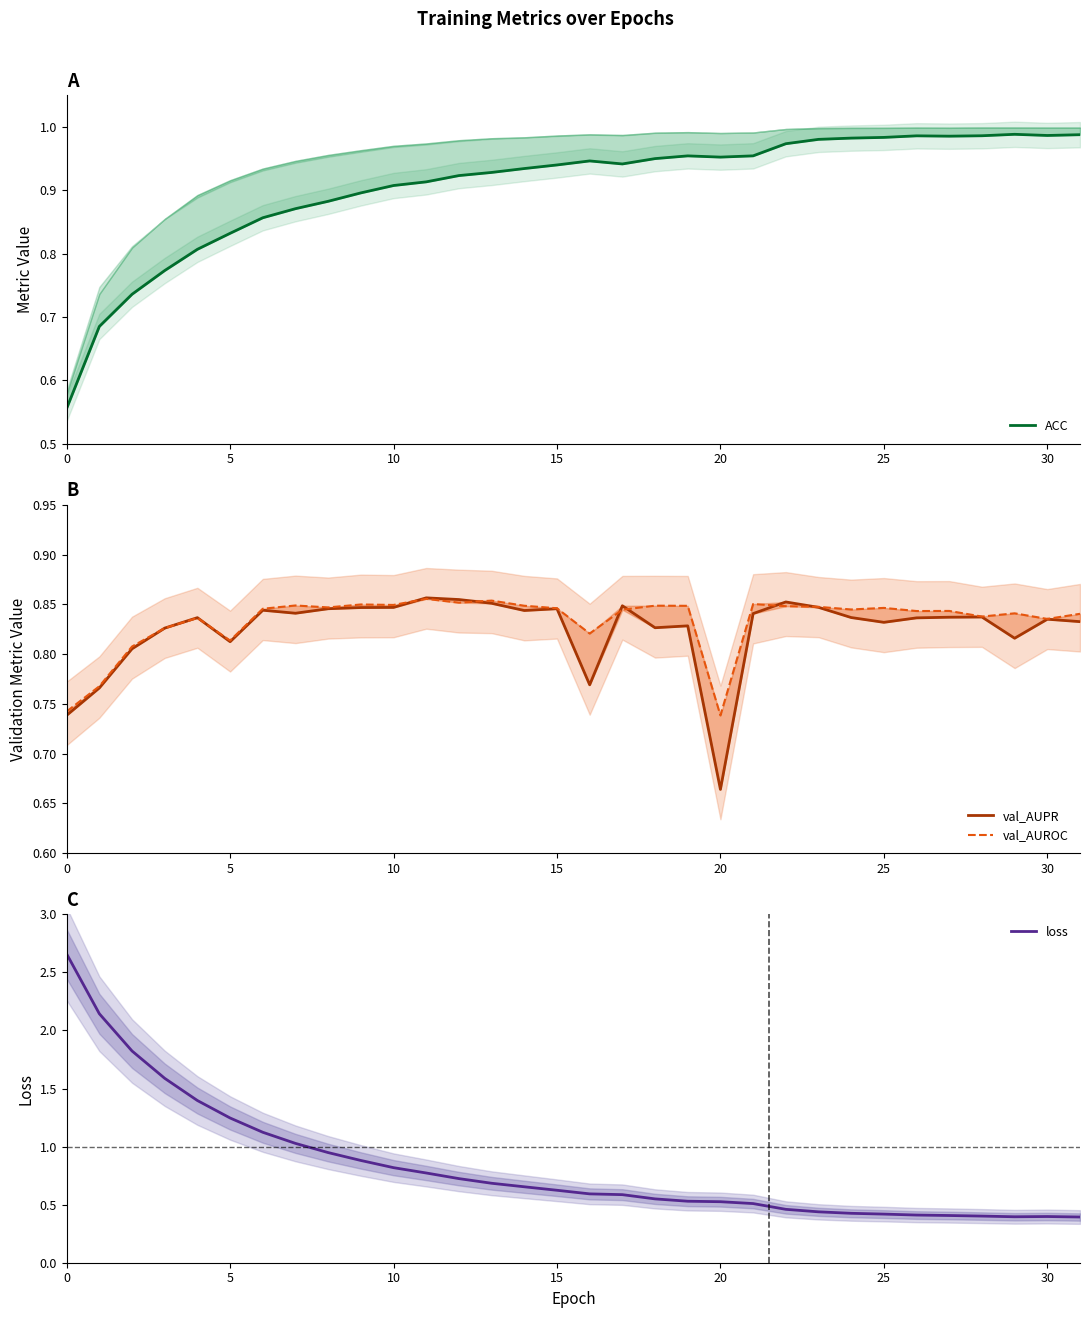

Does the chart have visible grid lines?

No